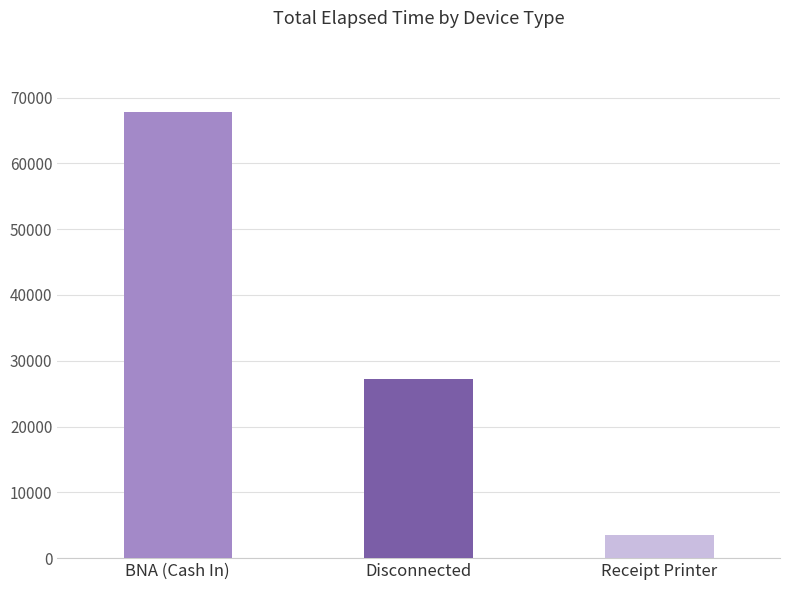

Rank the categories by value from lowest to highest.

Receipt Printer, Disconnected, BNA (Cash In)